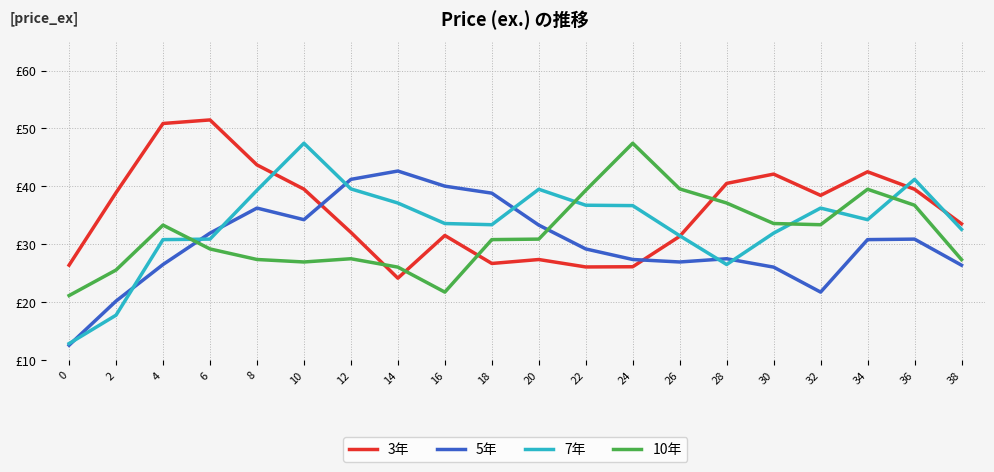

At which label is 7年 closest to 30?

4